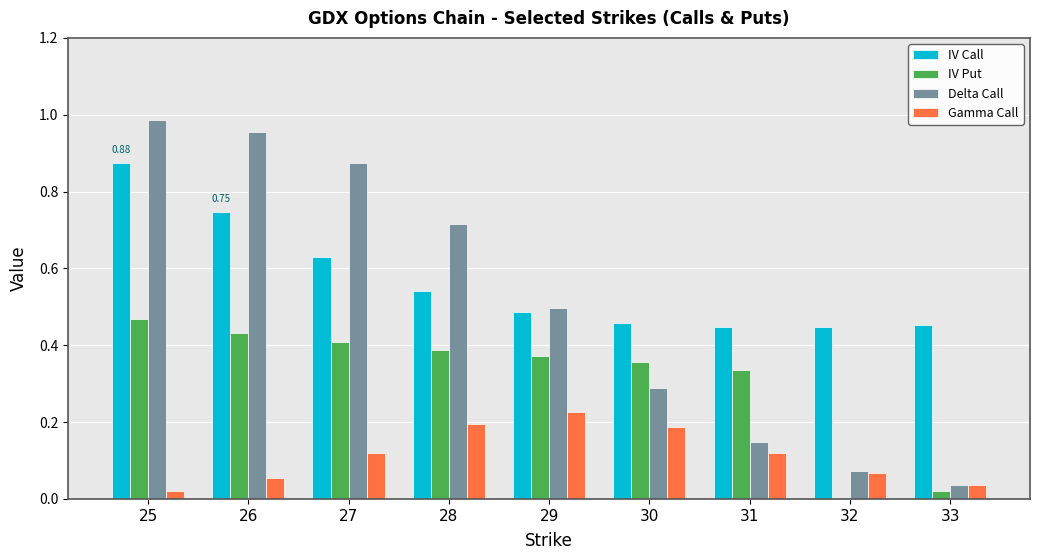

Between 28 and 30, which series saw the biggest shift?

Delta Call